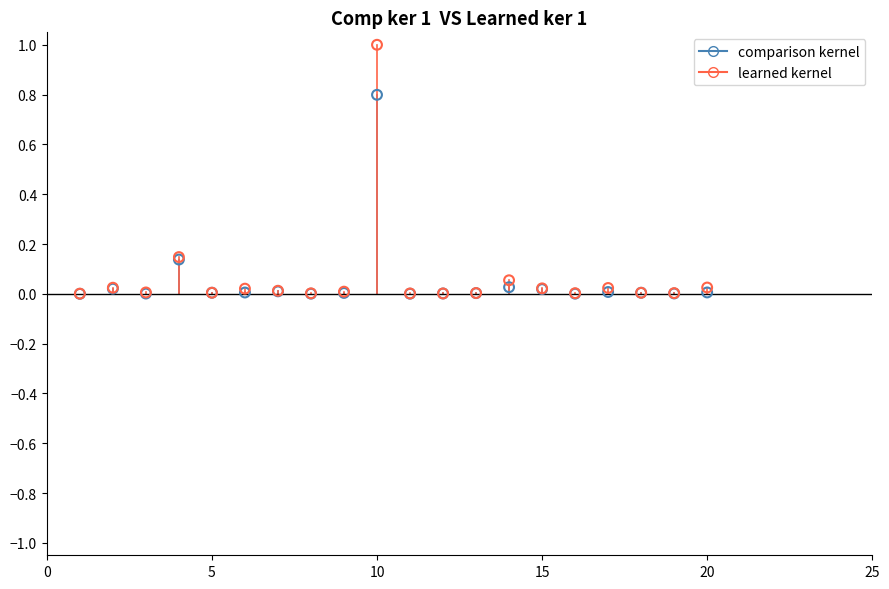

Which series has the widest spread of Y values?

learned kernel